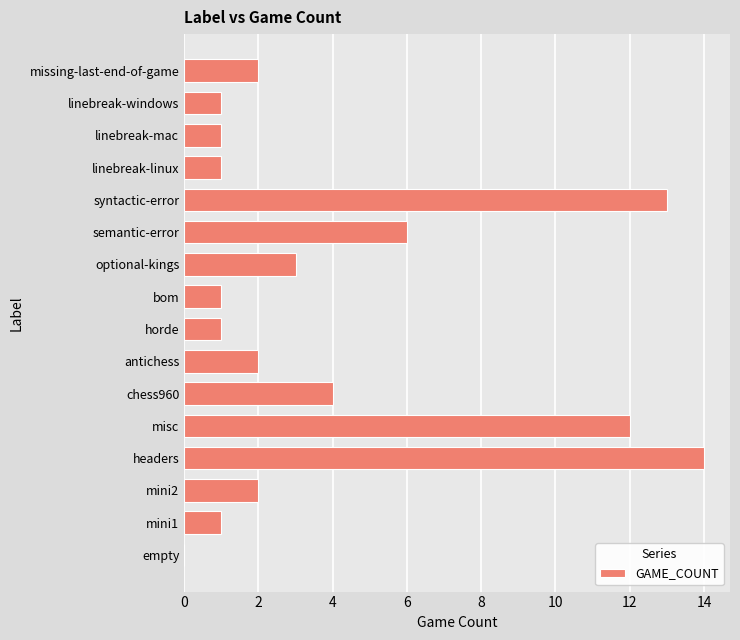

Count the number of categories in the chart.

16